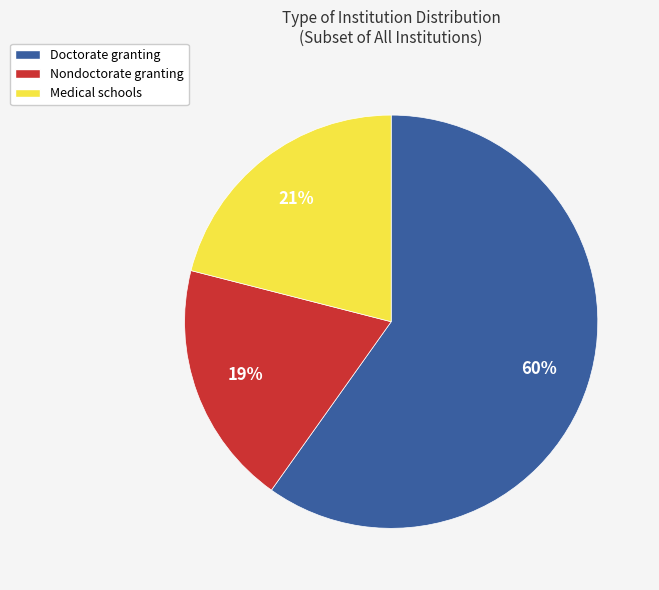

How many segments does this pie chart have?

3